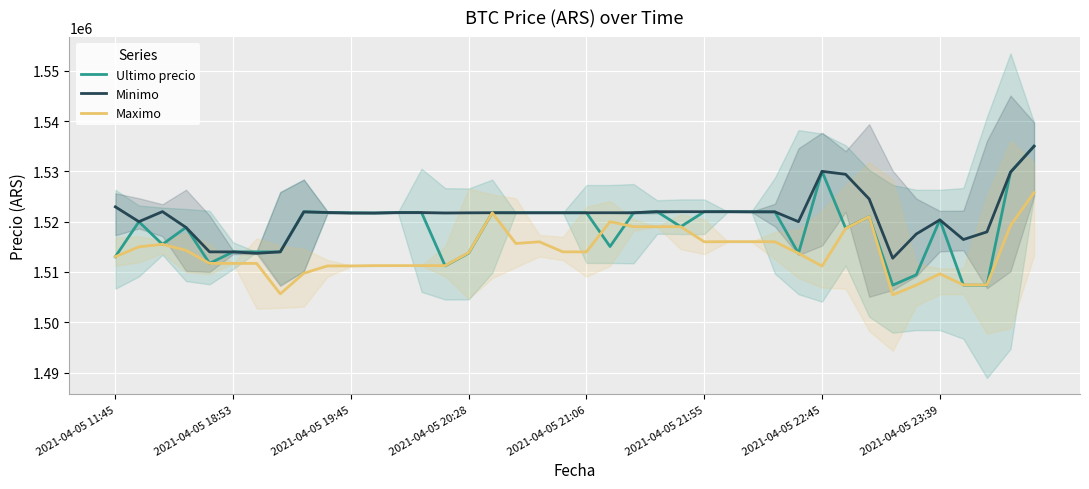

What is the lowest value of the Minimo series?

1512733.0